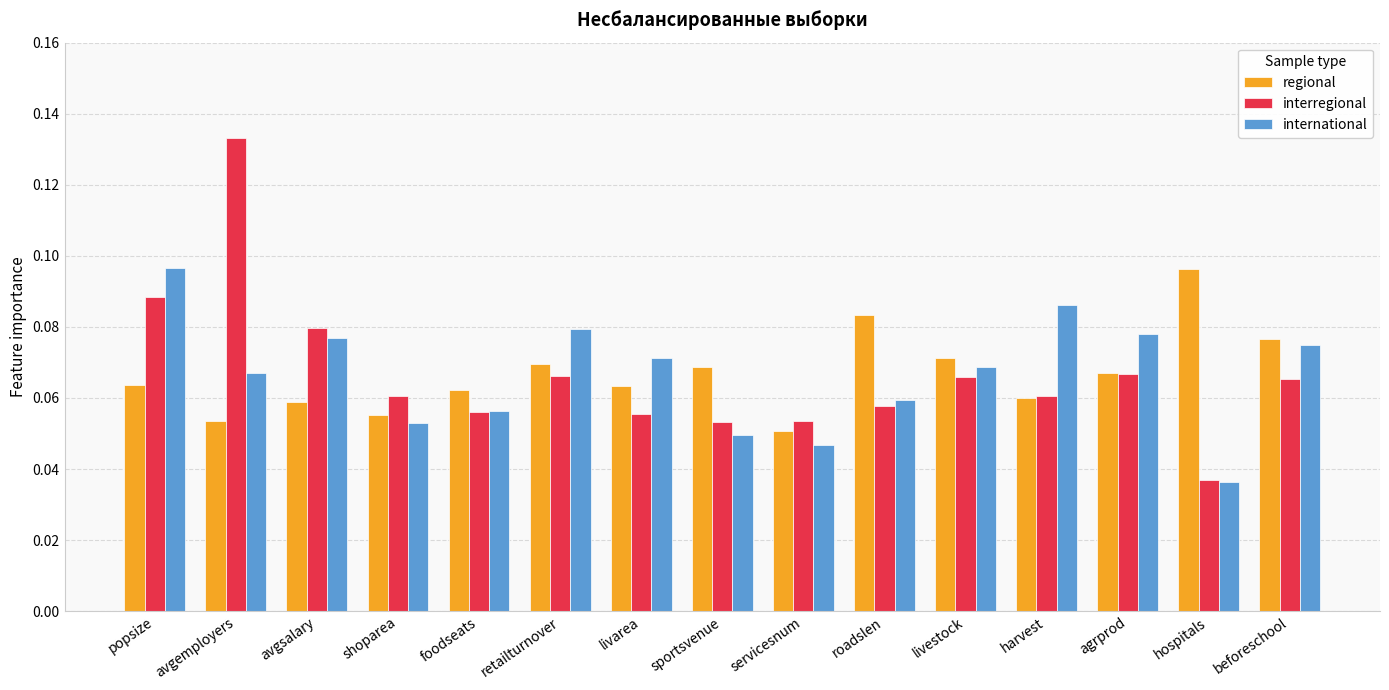

What is the total value across all series at agrprod?

0.2